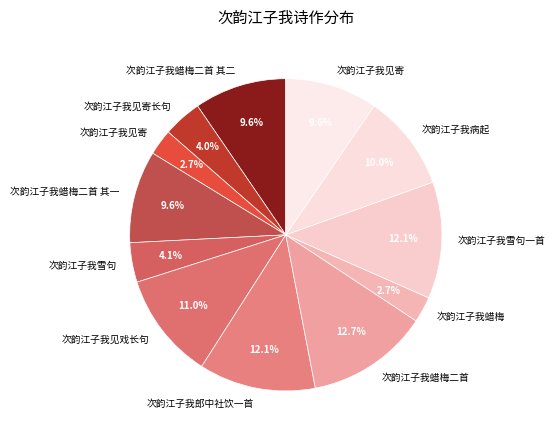

Count the number of slices in the pie.

12